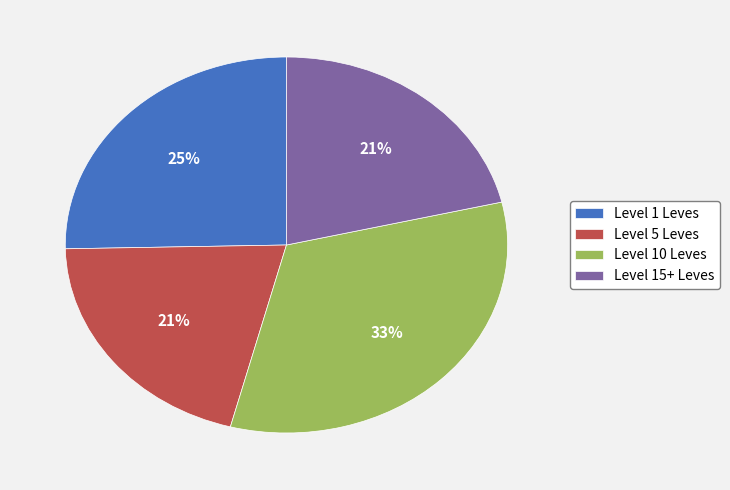

Is there a majority slice in this chart?

No